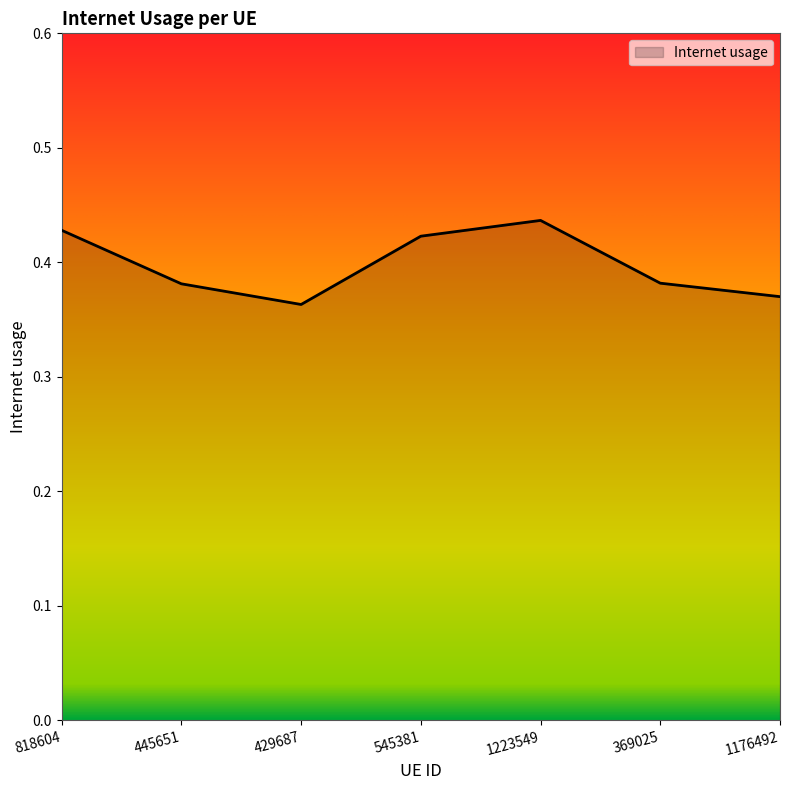

What is the change in value from 545381 to 1176492?

-0.1